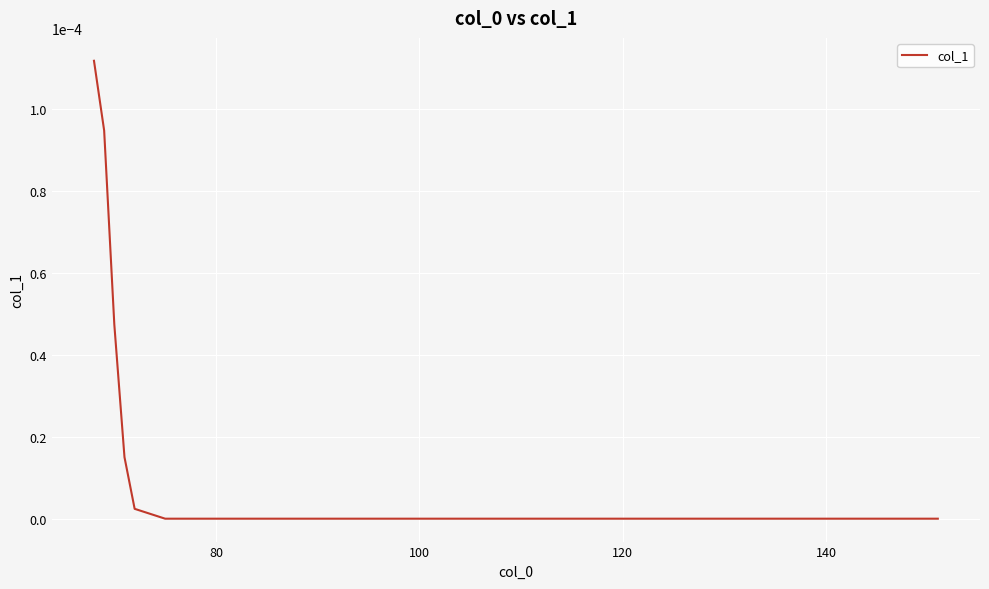

How many lines are shown in the chart?

1